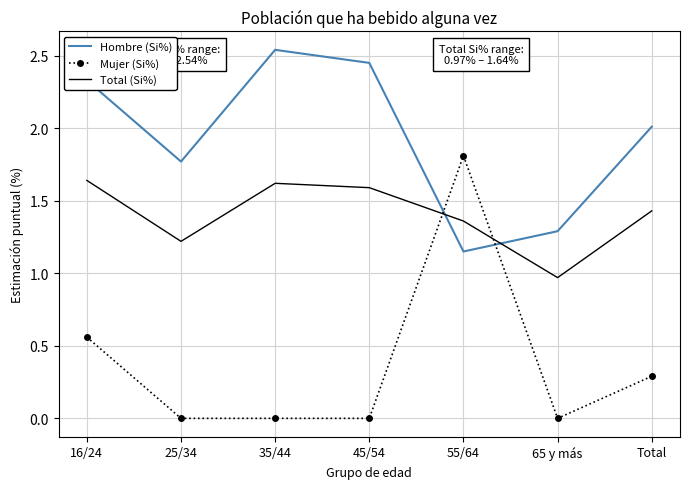

Is the value of Mujer (Si%) at 16/24 greater than the value of Total (Si%) at 45/54?

No